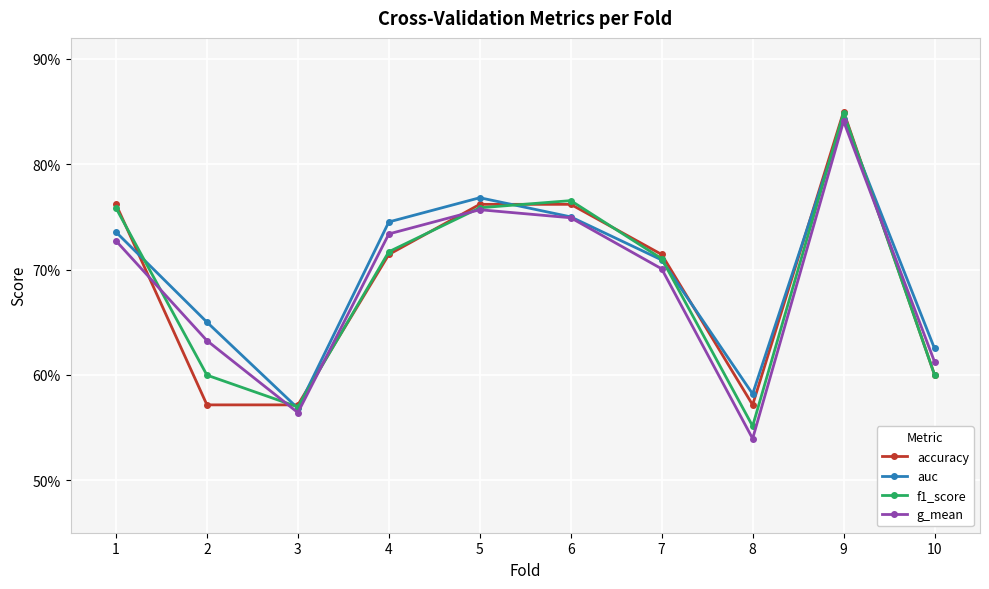

Reading left to right, what are all the values shown in this chart?

accuracy: 0.8	0.6	0.6	0.7	0.8	0.8	0.7	0.6	0.8	0.6
auc: 0.7	0.7	0.6	0.7	0.8	0.8	0.7	0.6	0.8	0.6
f1_score: 0.8	0.6	0.6	0.7	0.8	0.8	0.7	0.6	0.8	0.6
g_mean: 0.7	0.6	0.6	0.7	0.8	0.7	0.7	0.5	0.8	0.6